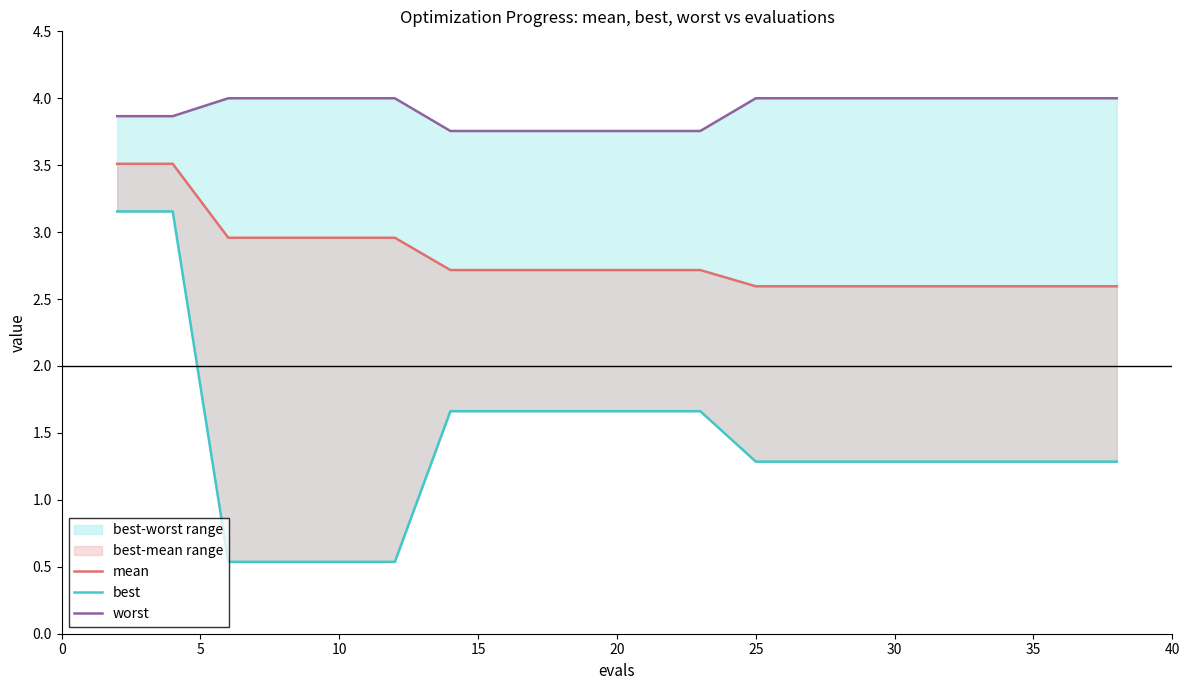

Reading left to right, extract all data points from this chart.

mean: 3.5	3.5	3.0	3.0	3.0	3.0	2.7	2.7	2.7	2.7	2.7	2.7	2.6	2.6	2.6	2.6	2.6	2.6	2.6	2.6
best: 3.2	3.2	0.5	0.5	0.5	0.5	1.7	1.7	1.7	1.7	1.7	1.7	1.3	1.3	1.3	1.3	1.3	1.3	1.3	1.3
worst: 3.9	3.9	4.0	4.0	4.0	4.0	3.8	3.8	3.8	3.8	3.8	3.8	4.0	4.0	4.0	4.0	4.0	4.0	4.0	4.0